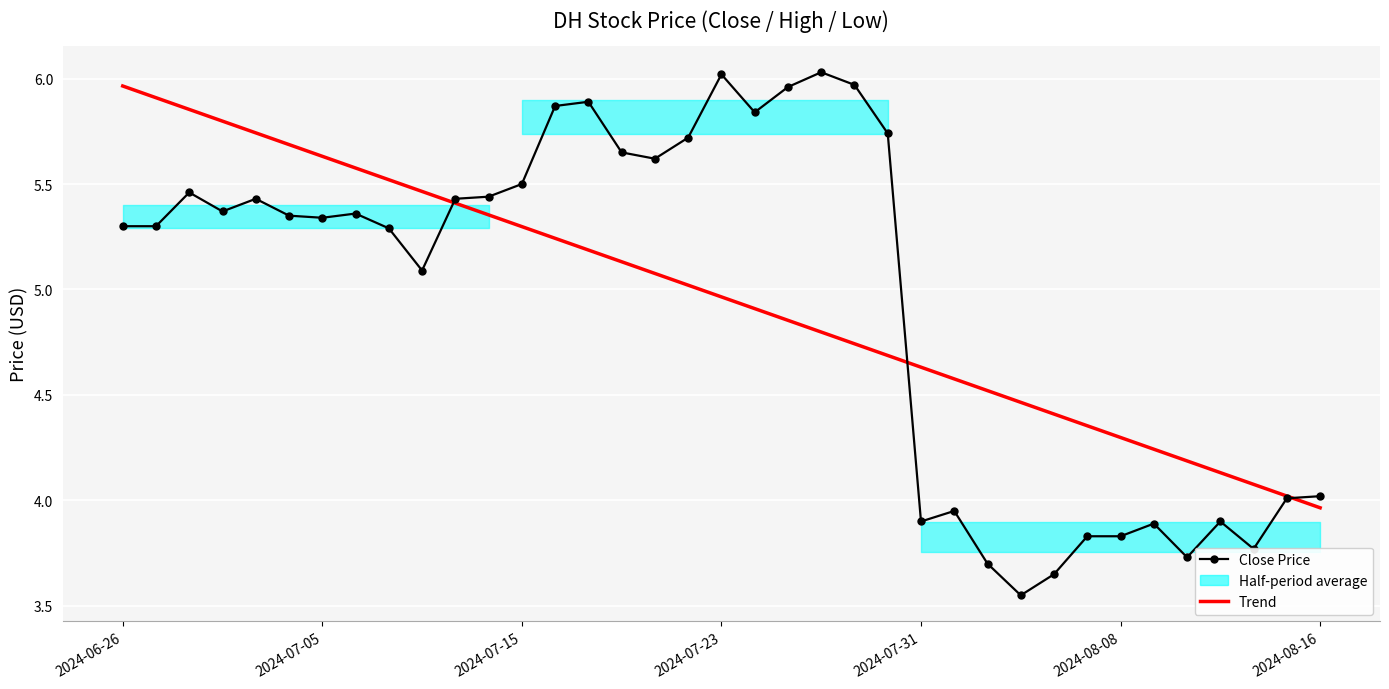

What is the sum of the Close Price values at 17 and 36?

9.7